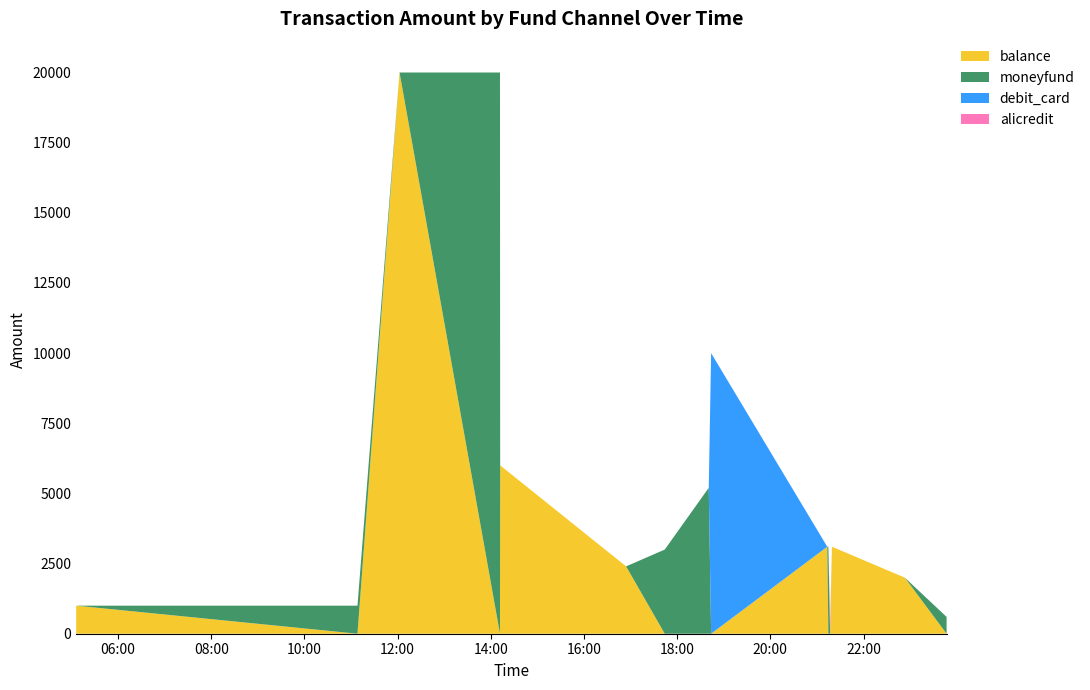

Reading right to left, what are all the values shown in this chart?

balance: 0	2000	3100	0	0	3100	0	0	0	2400	6000	0	20000	0	1000
moneyfund: 599	0	0	0	3100	0	0	5199	2999	0	0	20000	0	1000	0
debit_card: 0	0	0	0	0	0	10000	0	0	0	0	0	0	0	0
alicredit: 0	0	0	500	0	0	0	0	0	0	0	0	0	0	0